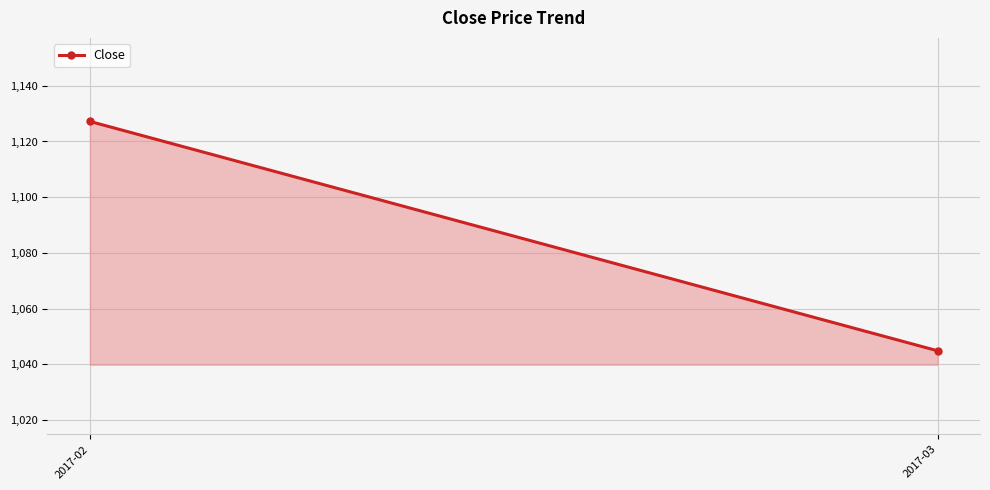

What is the value of the 2nd point from the left?

1044.8